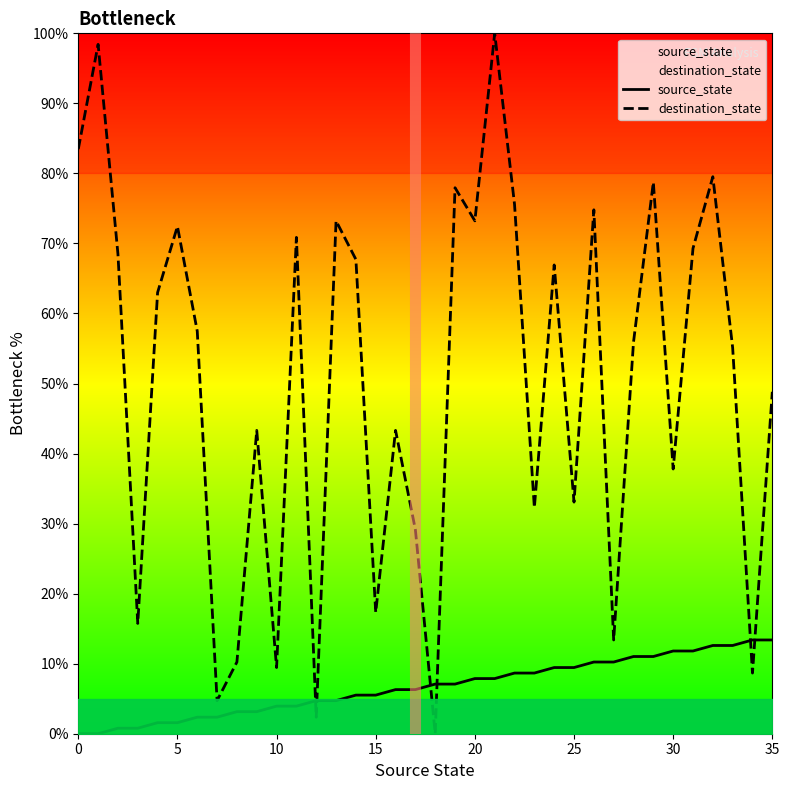

What is the label of the 20th point from the right?

16